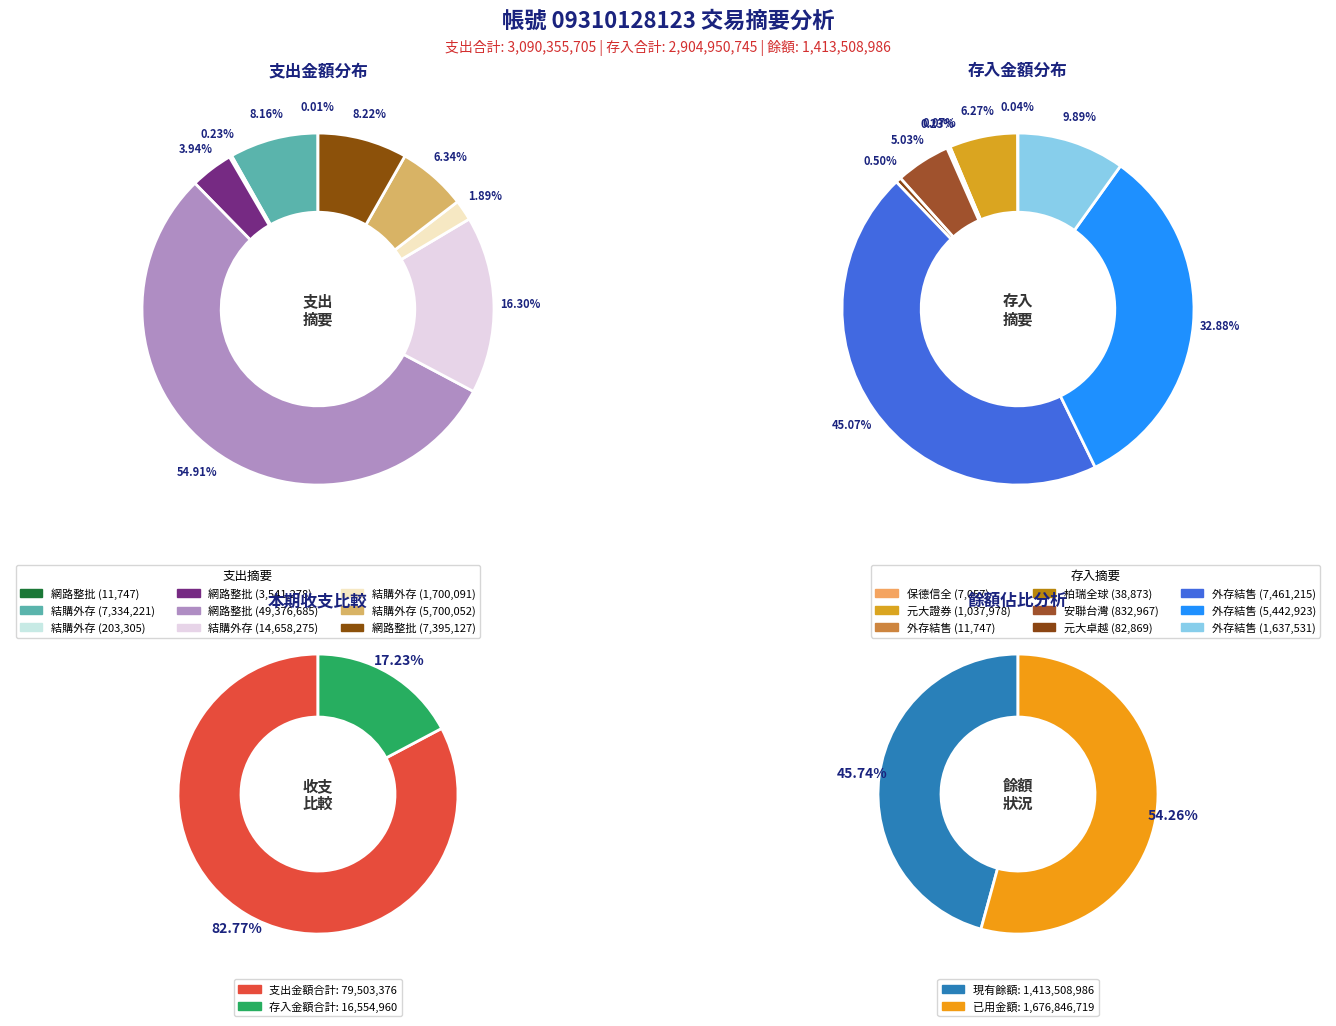

To the nearest percent, what percentage of the pie is 8?

10%